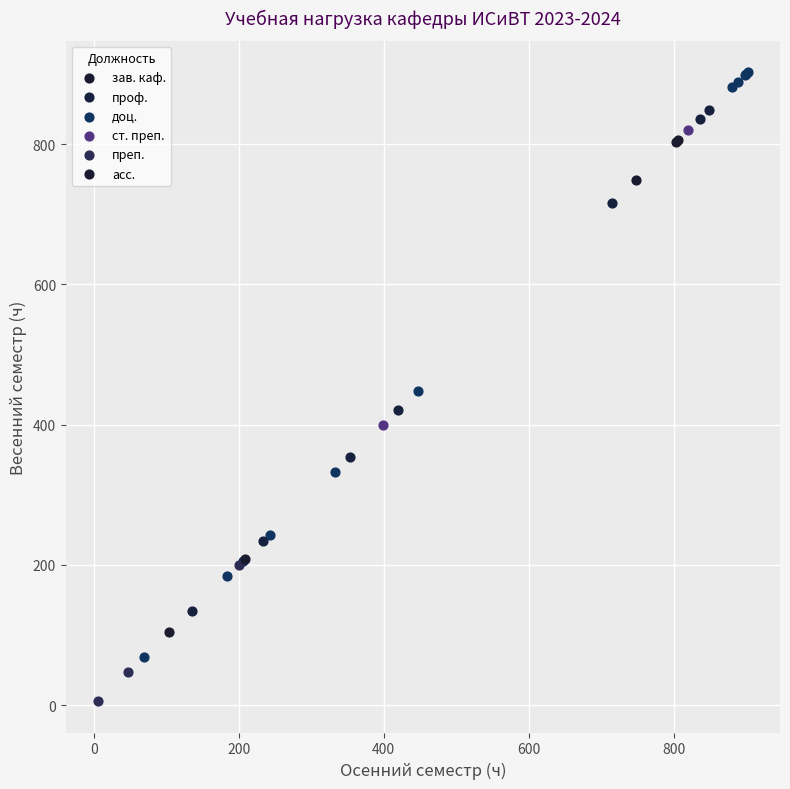

Which series reaches the maximum Y coordinate?

доц.